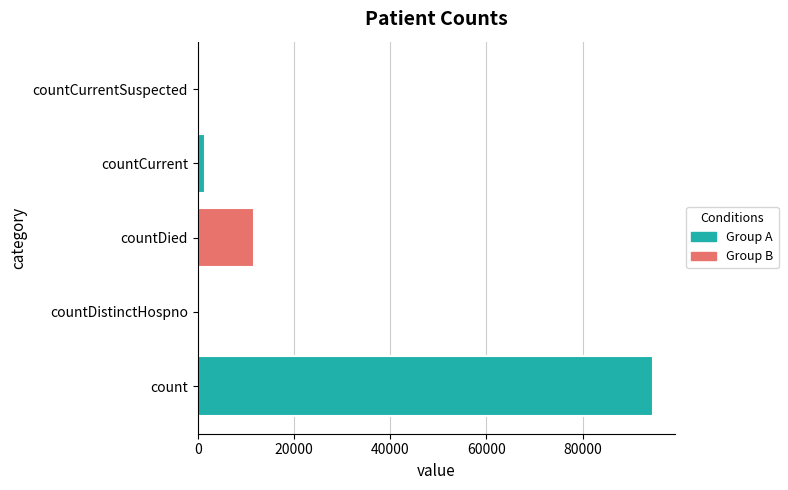

How many values exceed 1616?

2